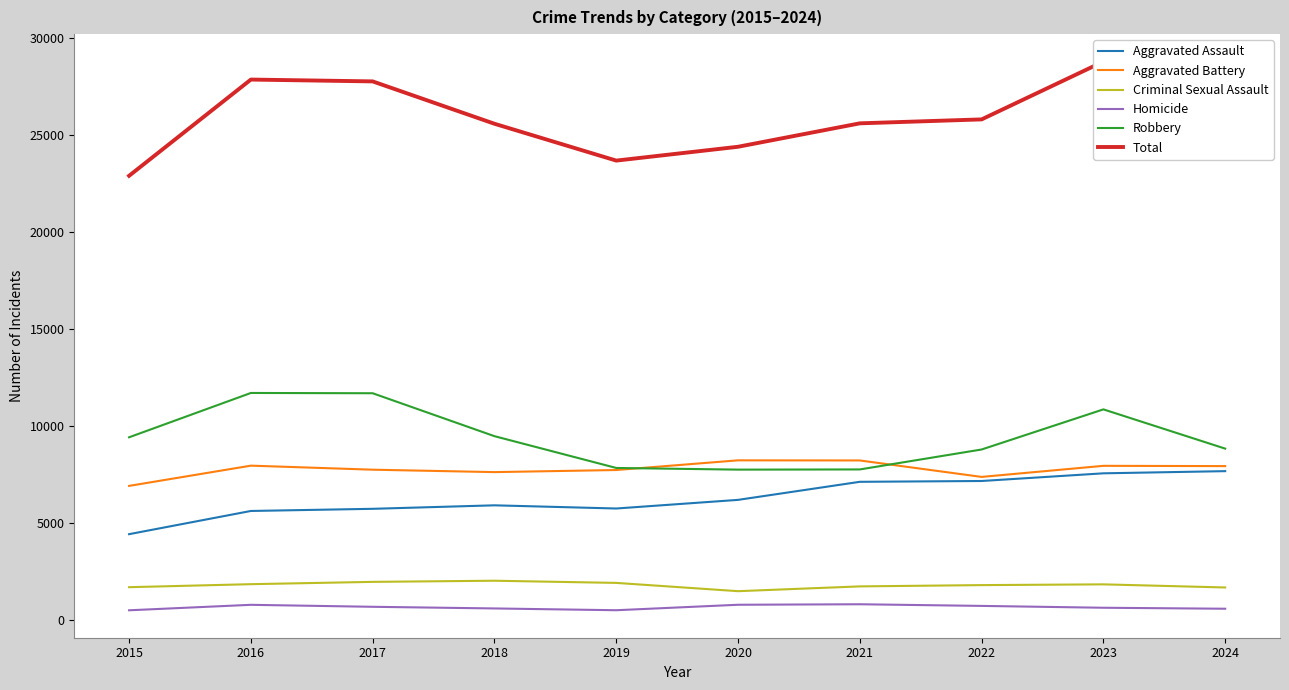

List the labels in order of Total value, smallest first.

2015, 2019, 2020, 2018, 2021, 2022, 2024, 2017, 2016, 2023